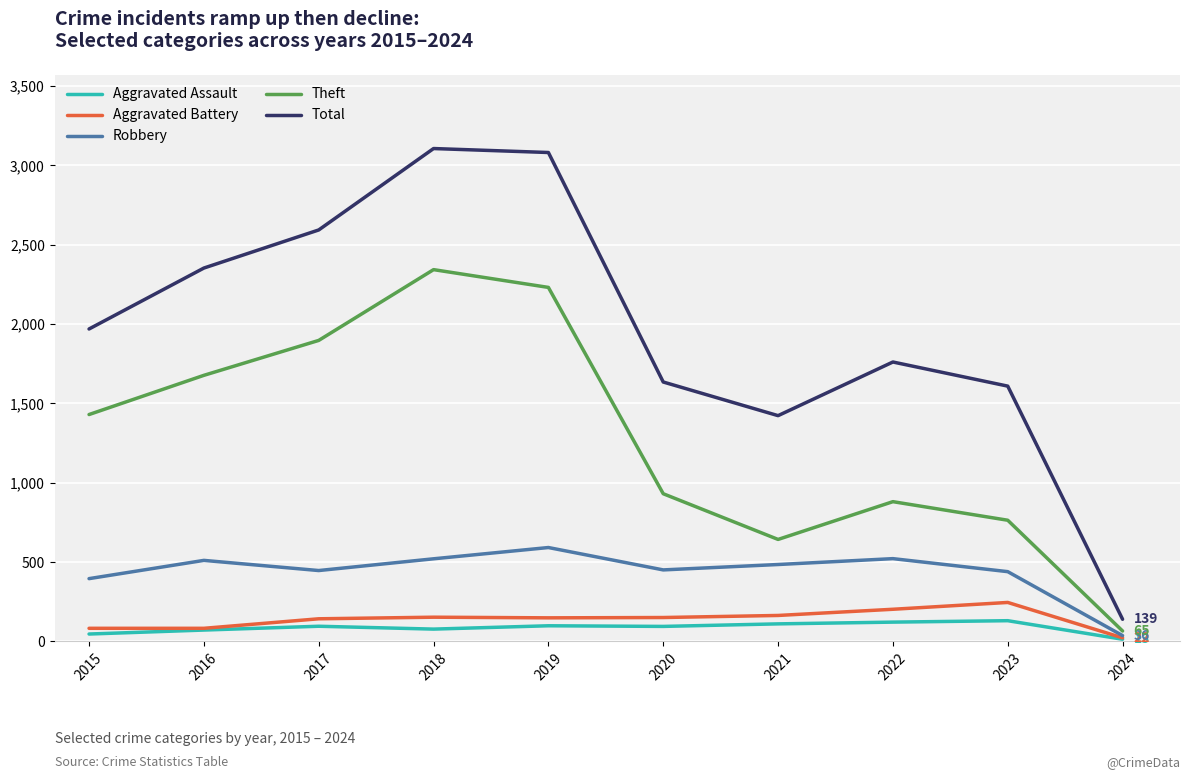

In Aggravated Battery, how many points are higher than both neighbors (excluding endpoints)?

2